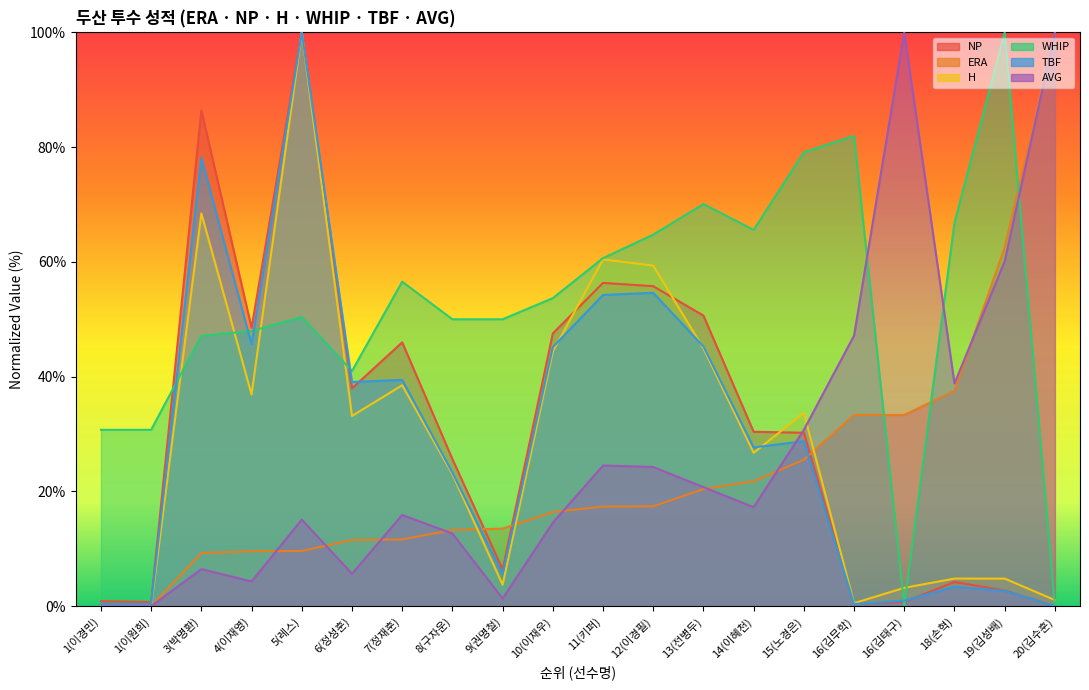

At which label is NP closest to 50?

13(전병두)